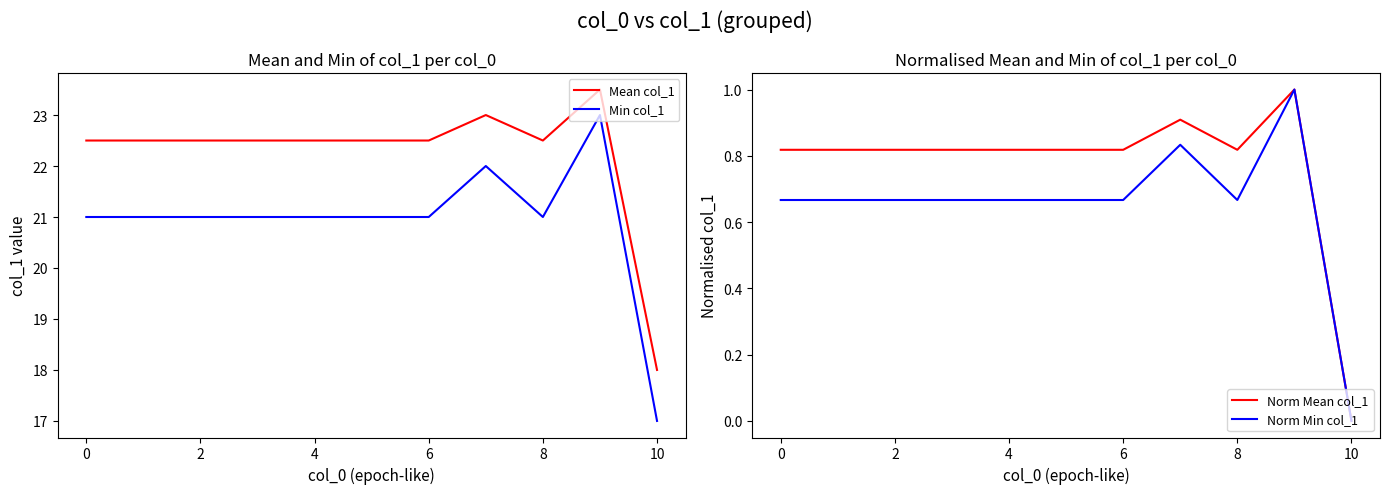

What is the difference between the maximum and minimum values in the Norm Min col_1 series?

1.0